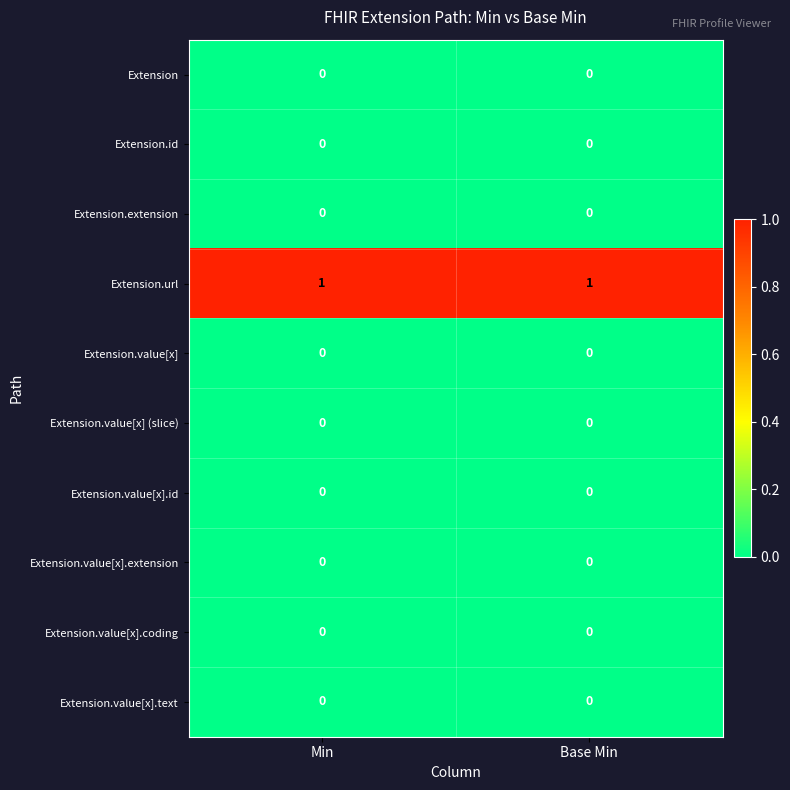

Which series has the largest total across all categories?

Extension.url